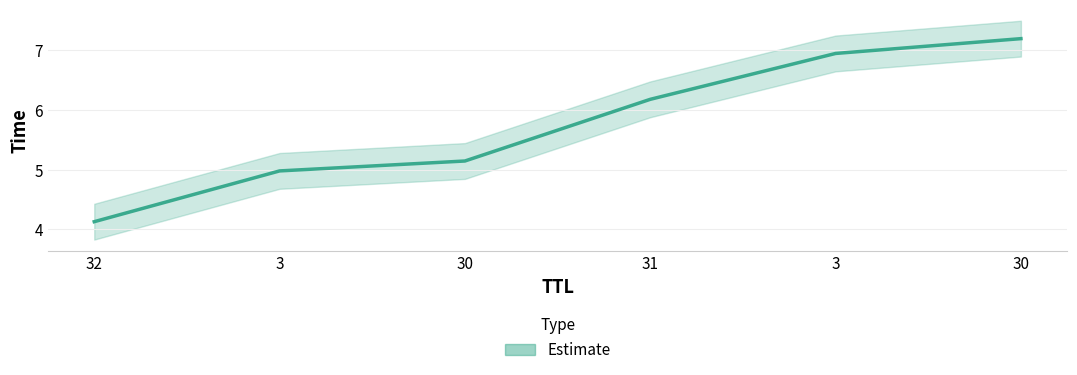

Rank the categories by value from lowest to highest.

32, 3, 30, 31, 3, 30